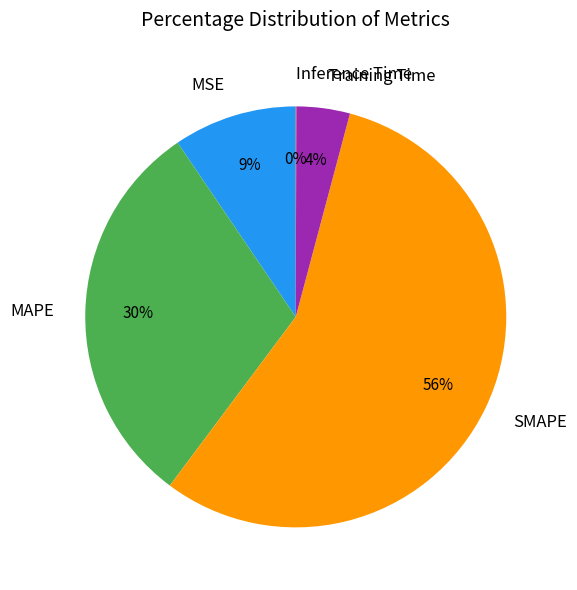

What is the largest slice in the pie chart?

SMAPE